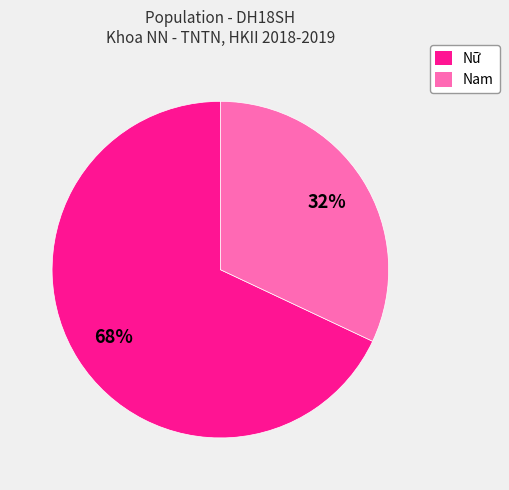

Count the number of slices in the pie.

2